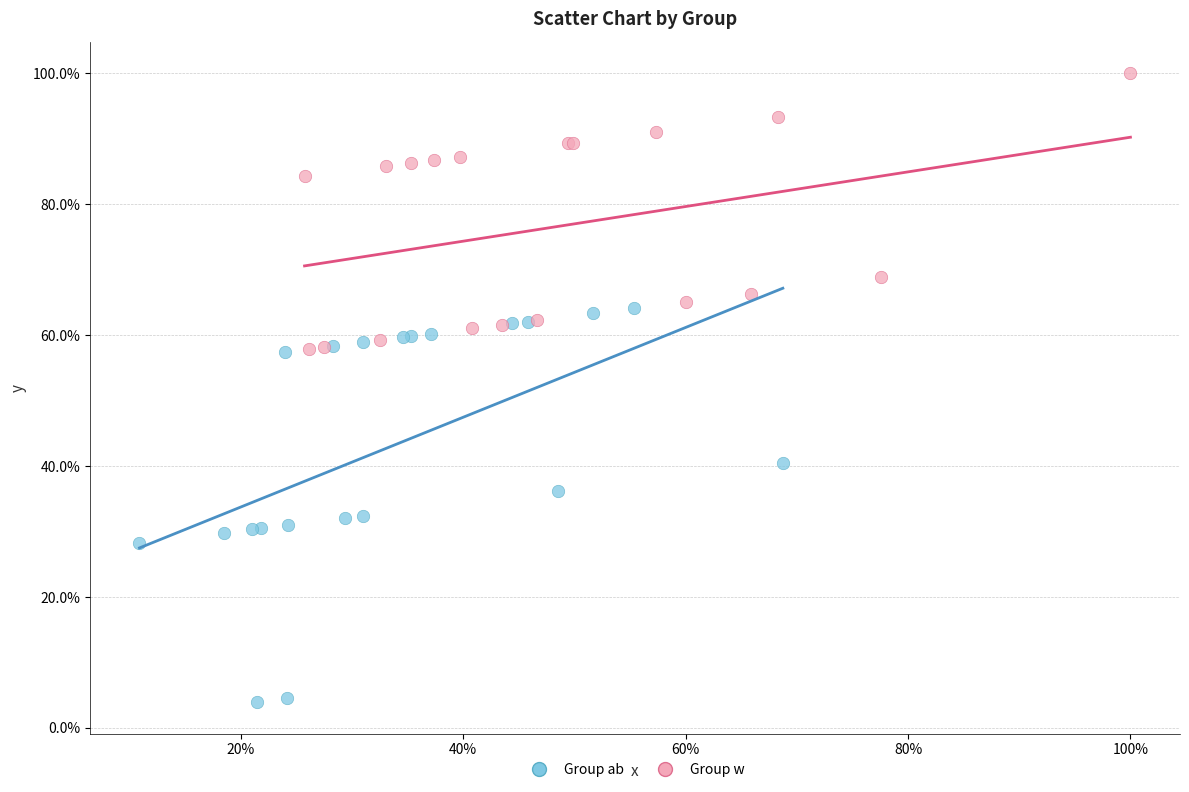

What are all the series names shown in the legend?

Group ab, Group w